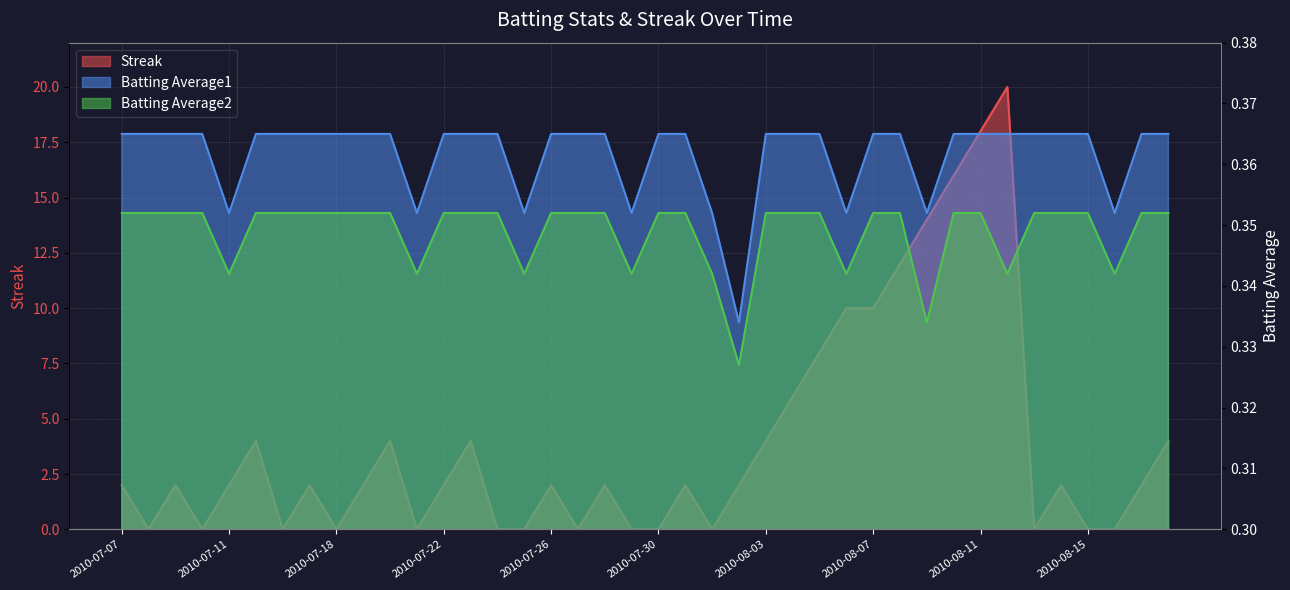

Is it true that Streak equals 3.5 at 2010-07-11?

False